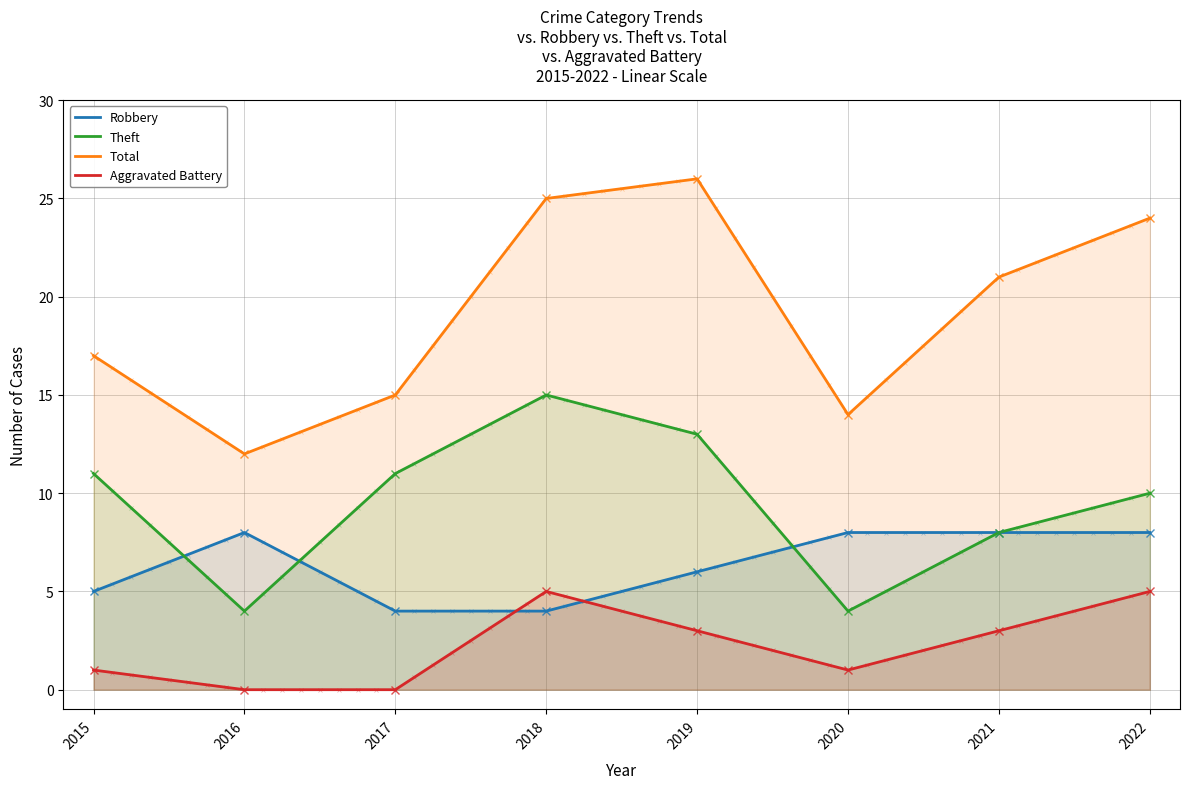

The Aggravated Battery series shows 1 at 2022. True or false?

False